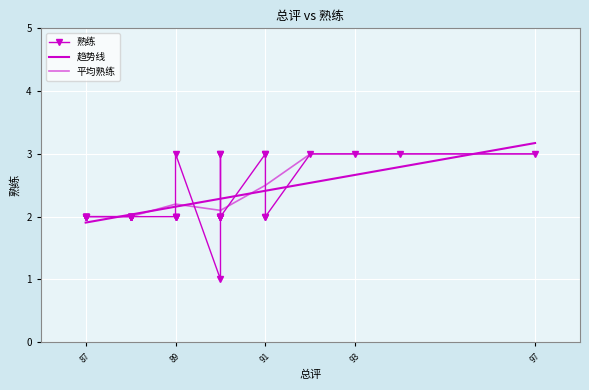

What is the average value?

2